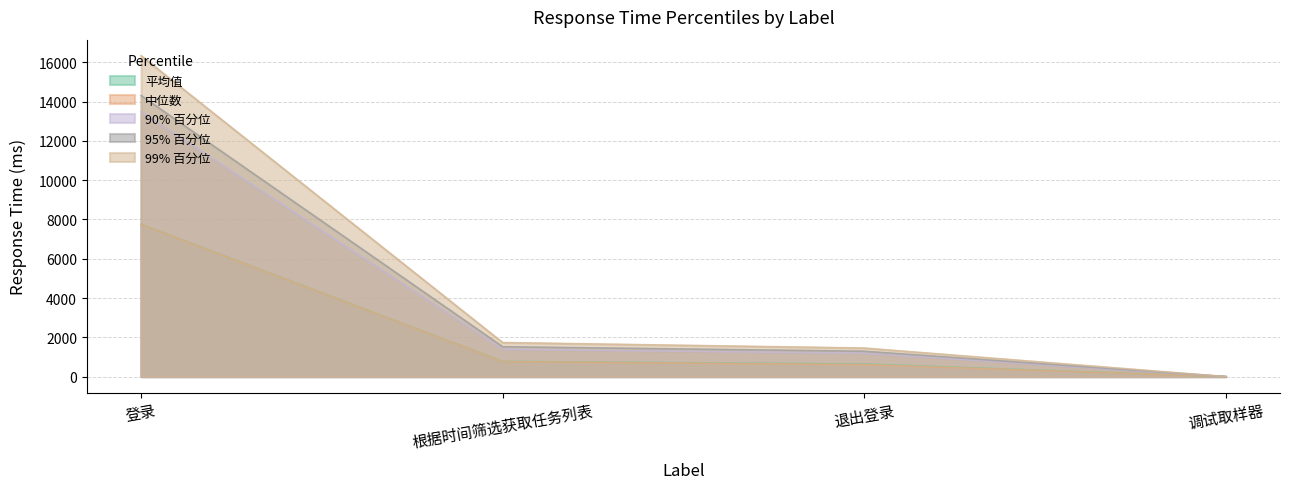

Reading left to right, extract all data points from this chart.

平均值: 登录=7753	根据时间筛选获取任务列表=774	退出登录=638	调试取样器=0
中位数: 登录=7744	根据时间筛选获取任务列表=766	退出登录=611	调试取样器=0
90% 百分位: 登录=13484	根据时间筛选获取任务列表=1386	退出登录=1191	调试取样器=0
95% 百分位: 登录=14304	根据时间筛选获取任务列表=1521	退出登录=1290	调试取样器=0
99% 百分位: 登录=16331	根据时间筛选获取任务列表=1733	退出登录=1452	调试取样器=1